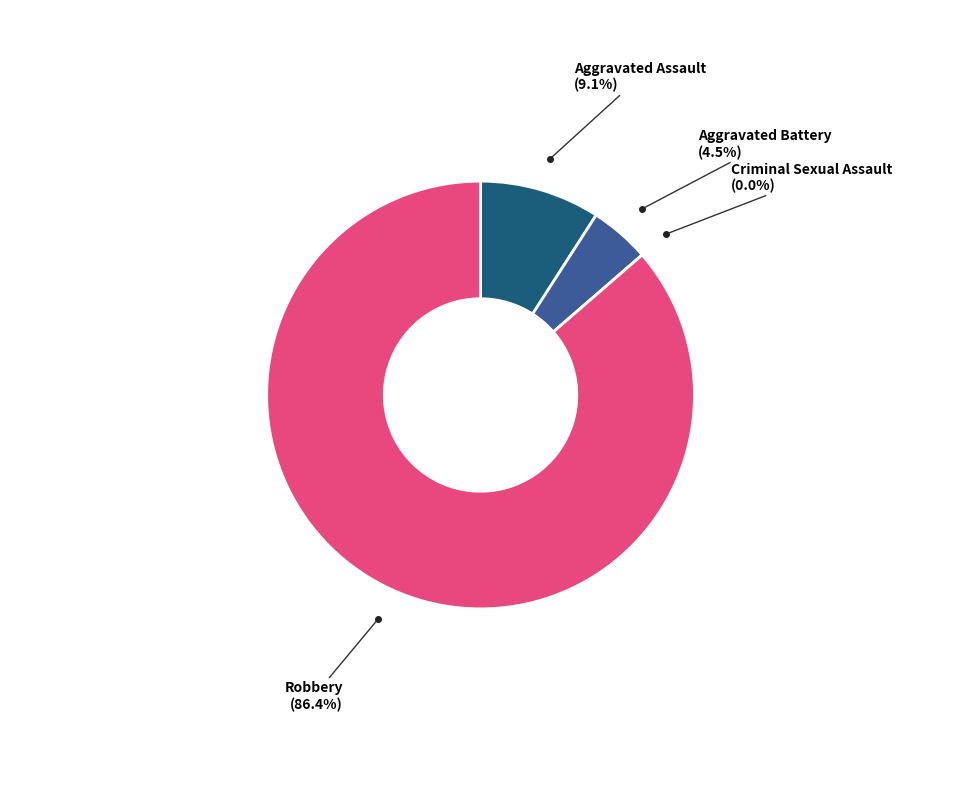

Rank the categories by value from highest to lowest.

Robbery, Aggravated Assault, Aggravated Battery, Criminal Sexual Assault